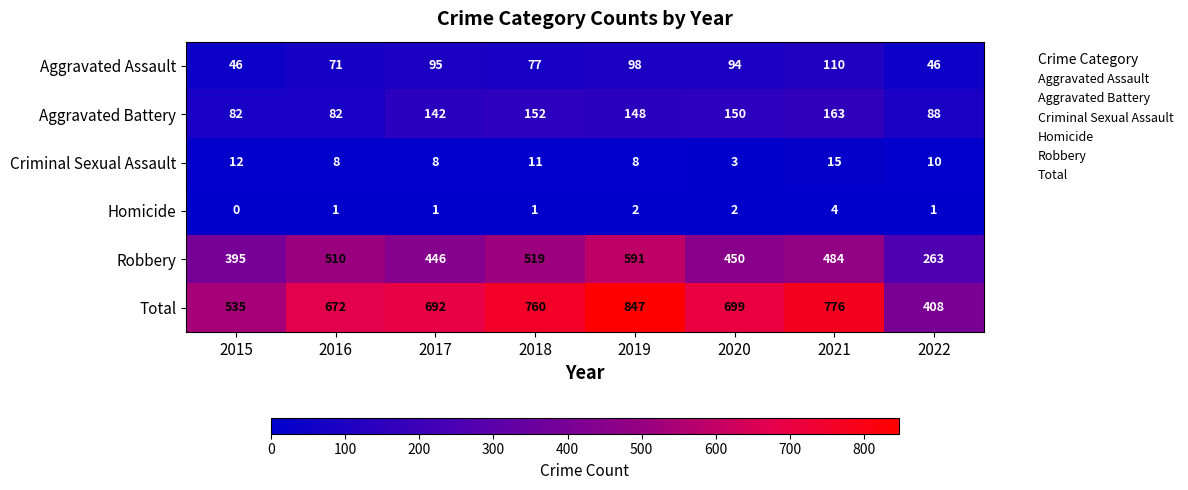

Read the Criminal Sexual Assault value at 2021.

15